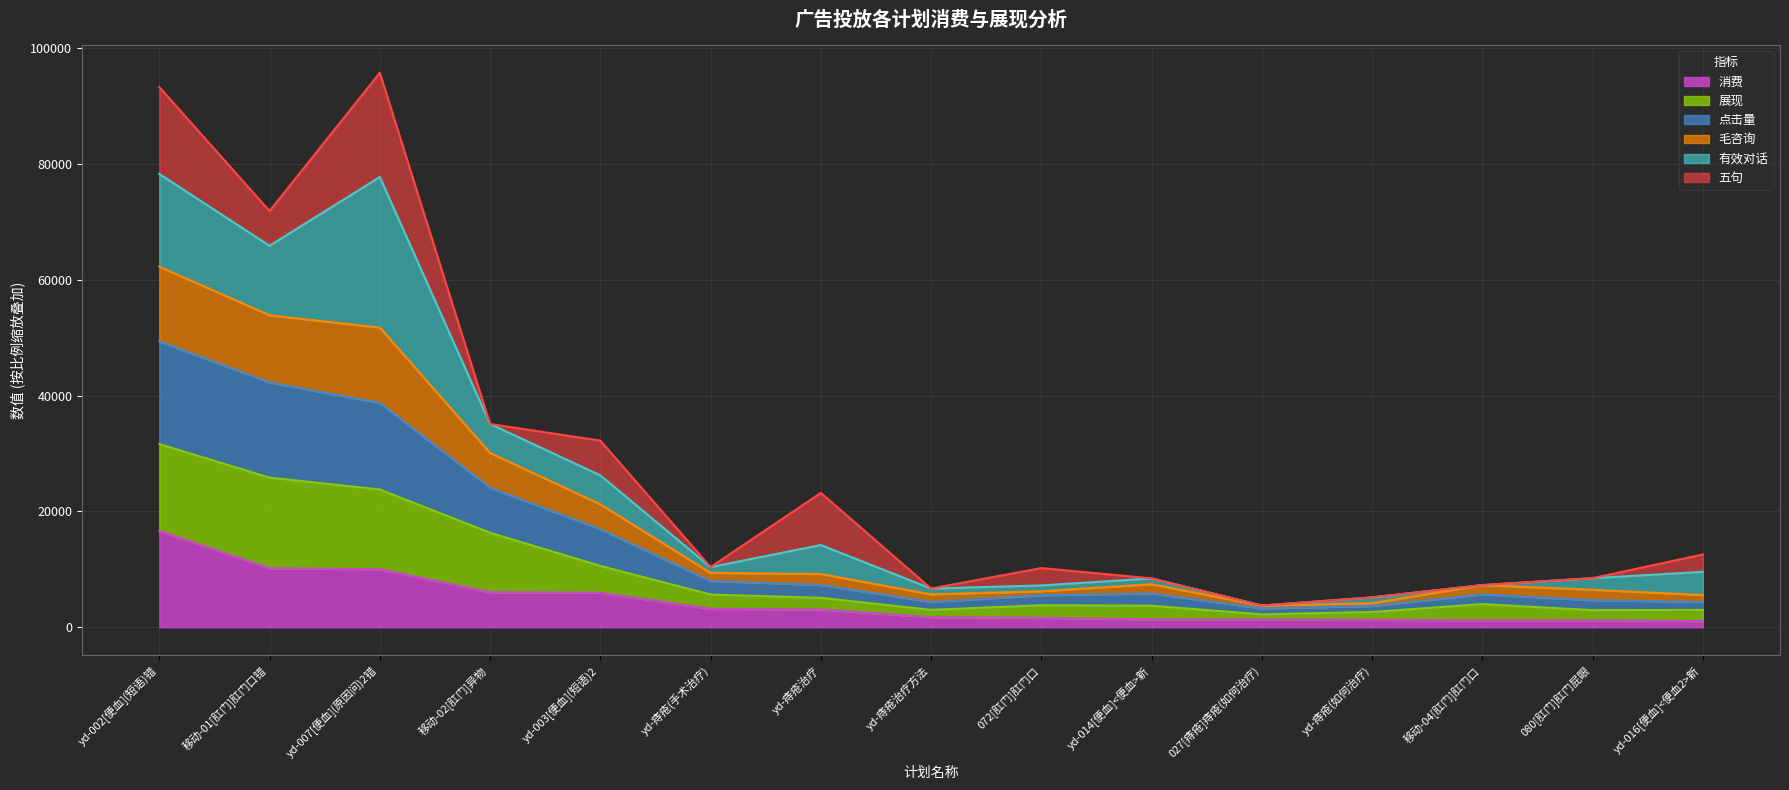

At which category does 毛咨询 reach its first local valley?

移动-01[肛门]肛门口错